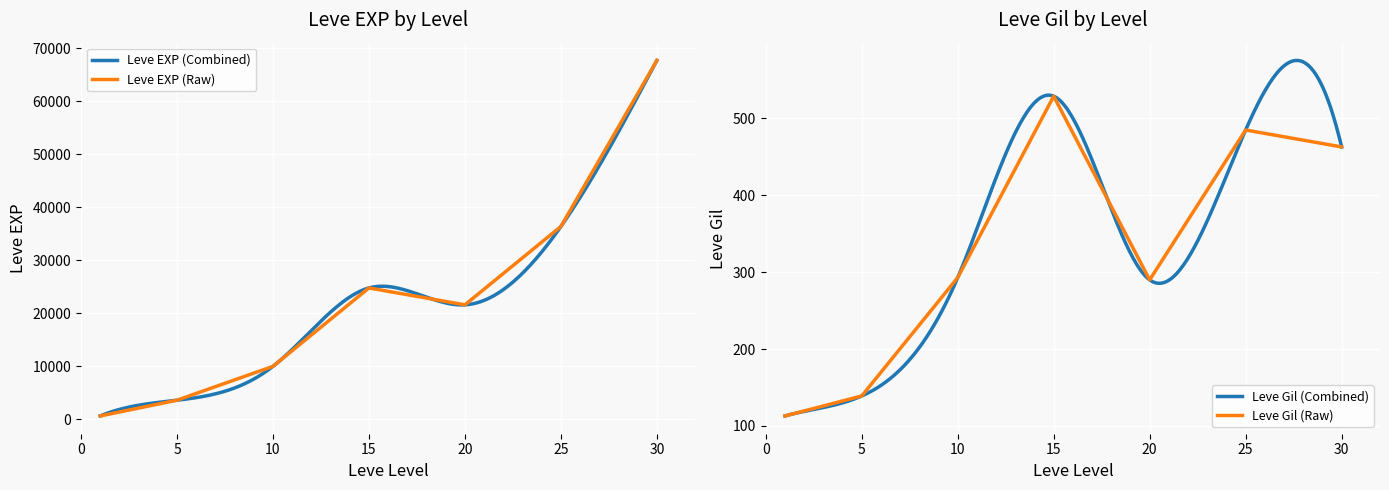

Reading right to left, what are all the values shown in this chart?

Leve EXP: 67730	36390	21600	24790	9990	3600	630
Leve Gil: 463	485	290	529	293	139	113